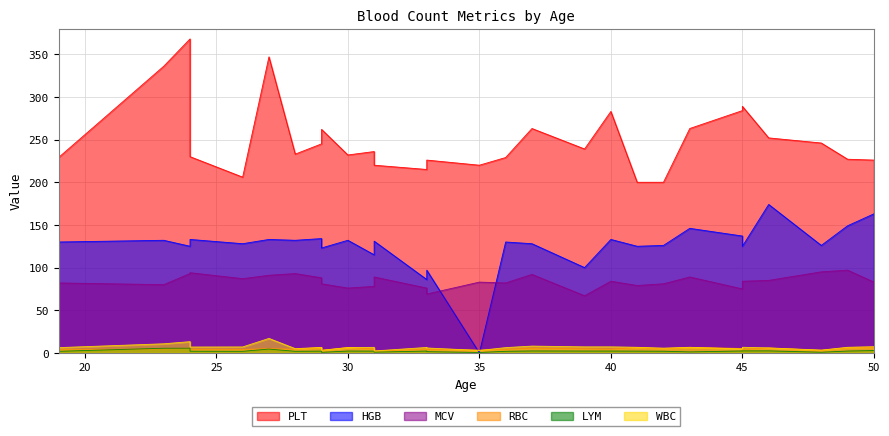

Between 45 and 29, which is larger?

45